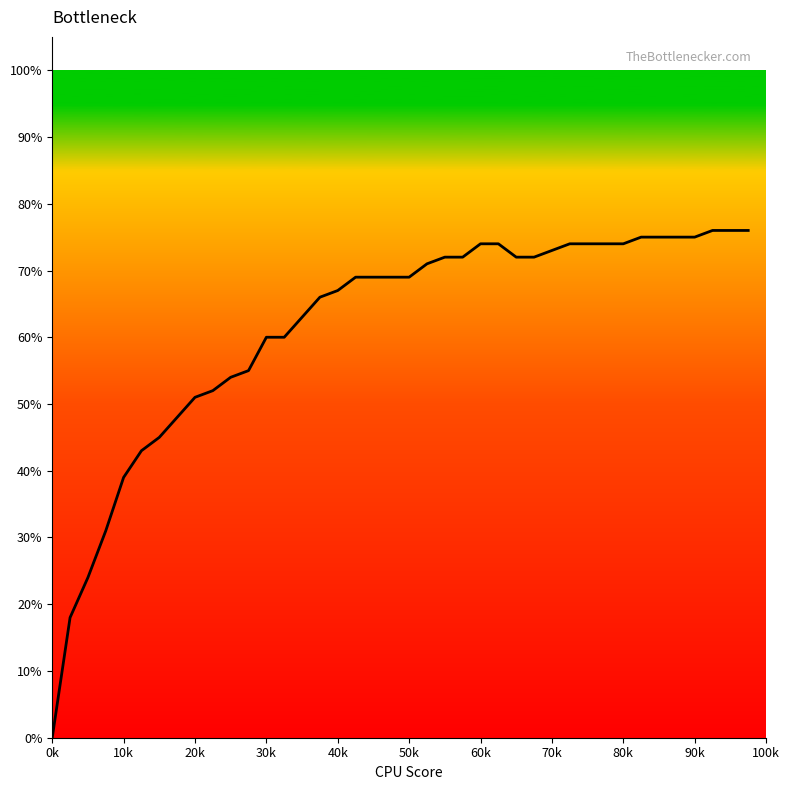

Is this an area chart (filled region under the line)?

Yes